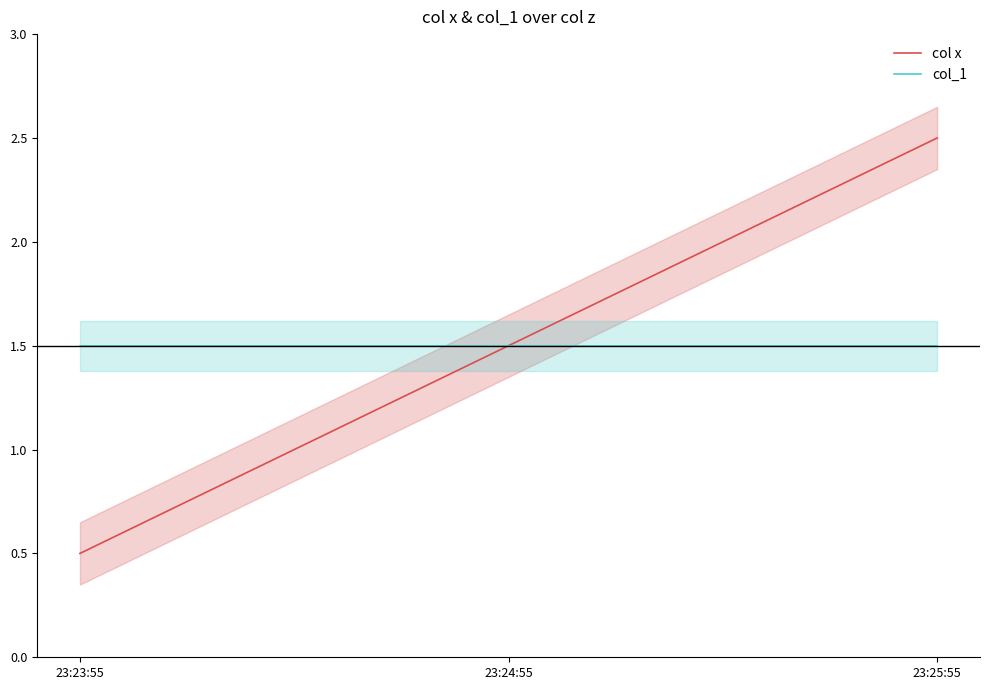

At 23:23:55, list the series in order from largest to smallest.

col_1, col x